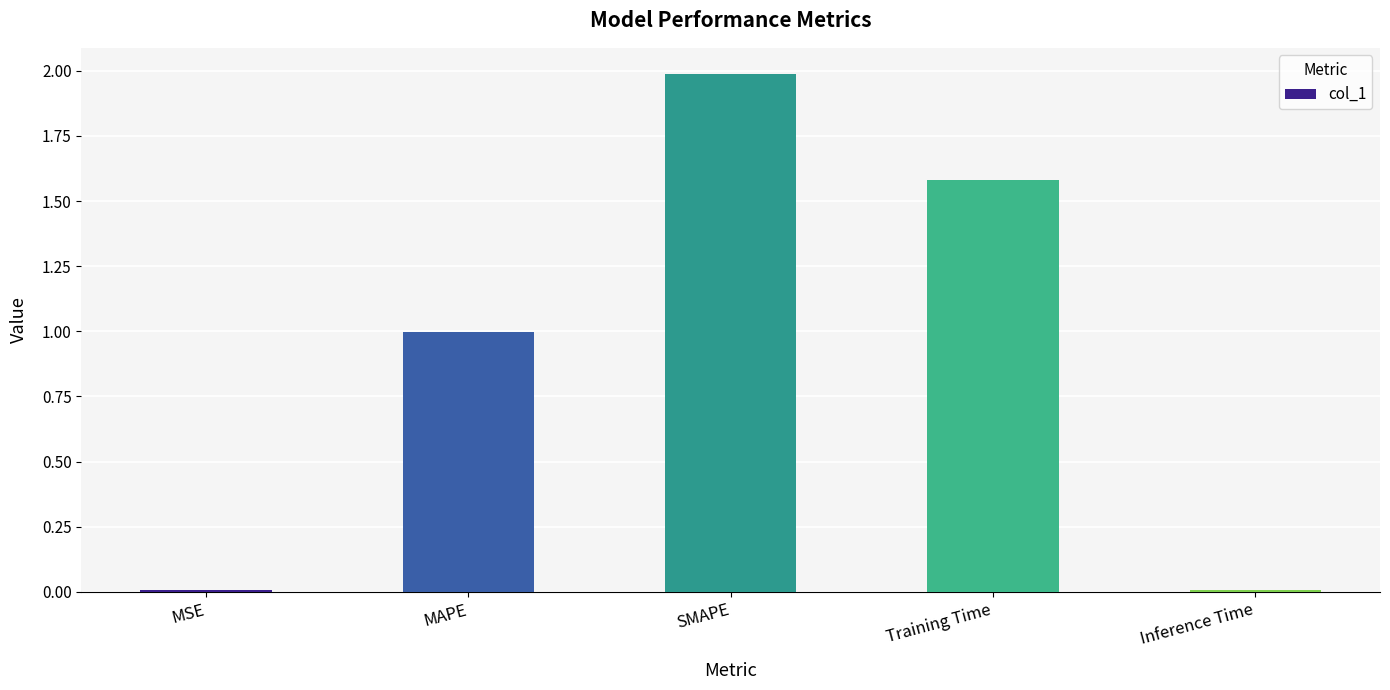

Read the value at SMAPE.

2.0